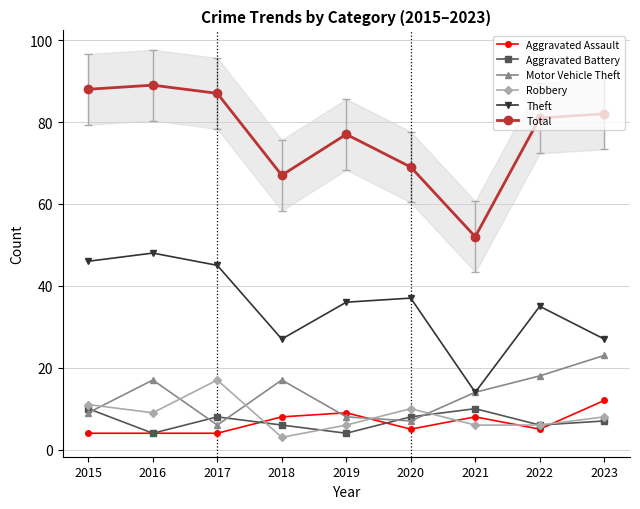

At 2016, list the series in order from smallest to largest.

Aggravated Assault, Aggravated Battery, Robbery, Motor Vehicle Theft, Theft, Total